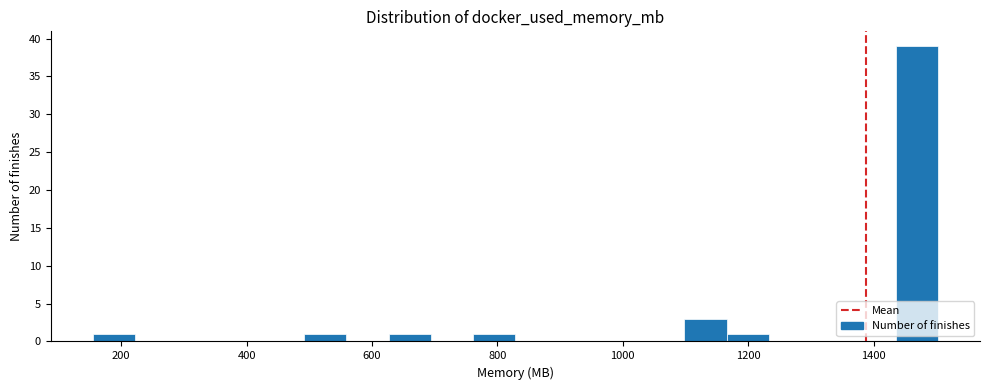

Read against the x-axis, roughly where is the centre of the tallest bar?

1460